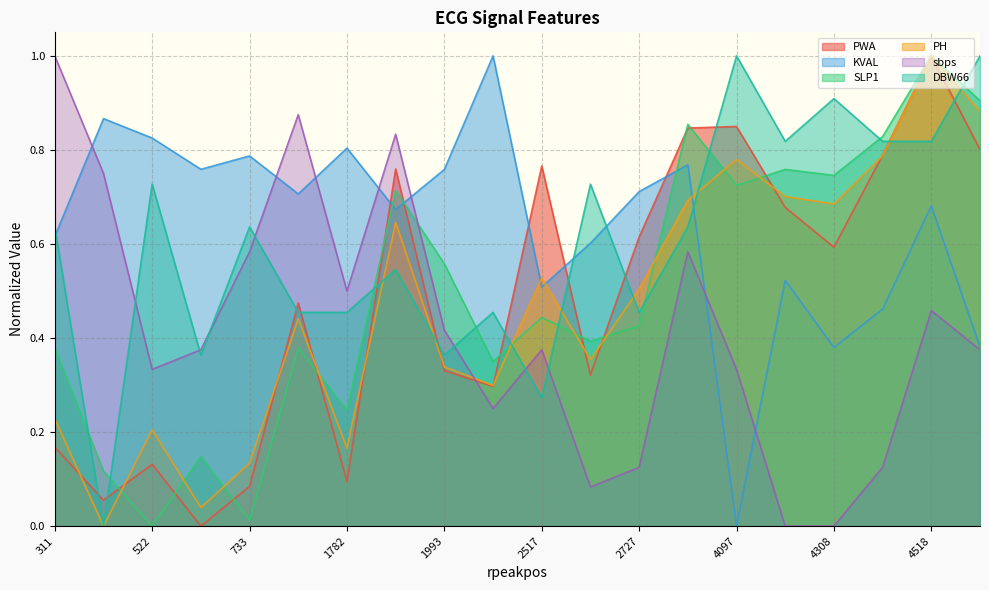

Between 838 and 4097, which series saw the biggest shift?

KVAL